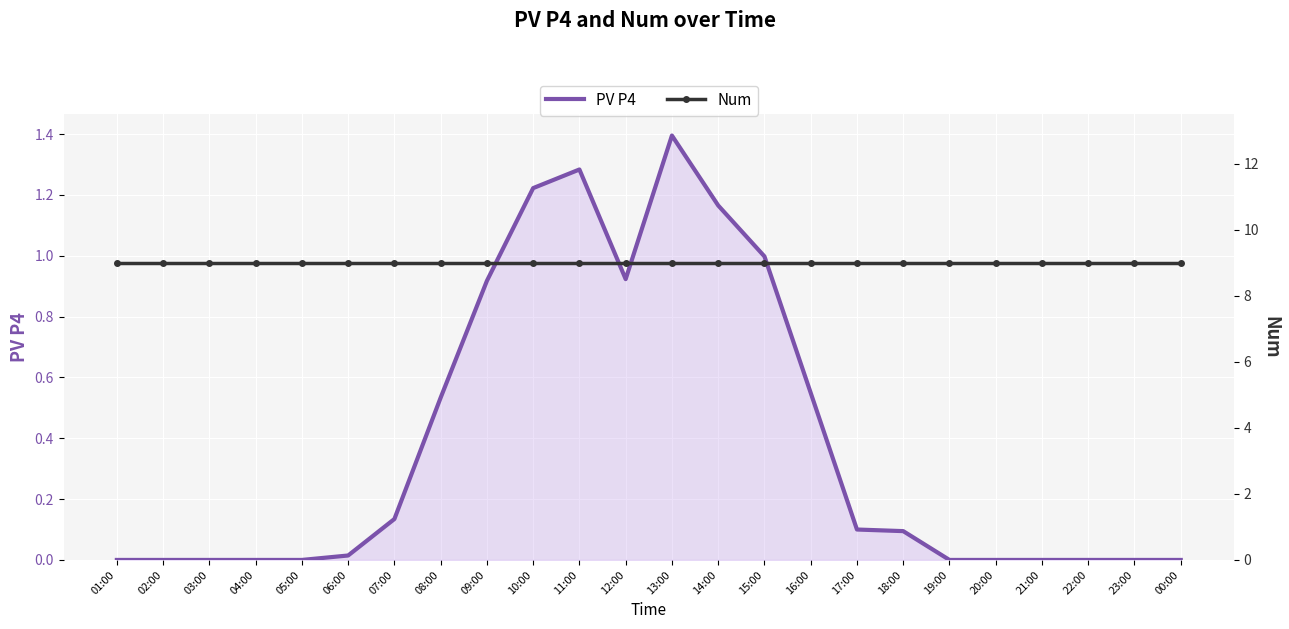

Where is Num nearest to the value 9?

01:00